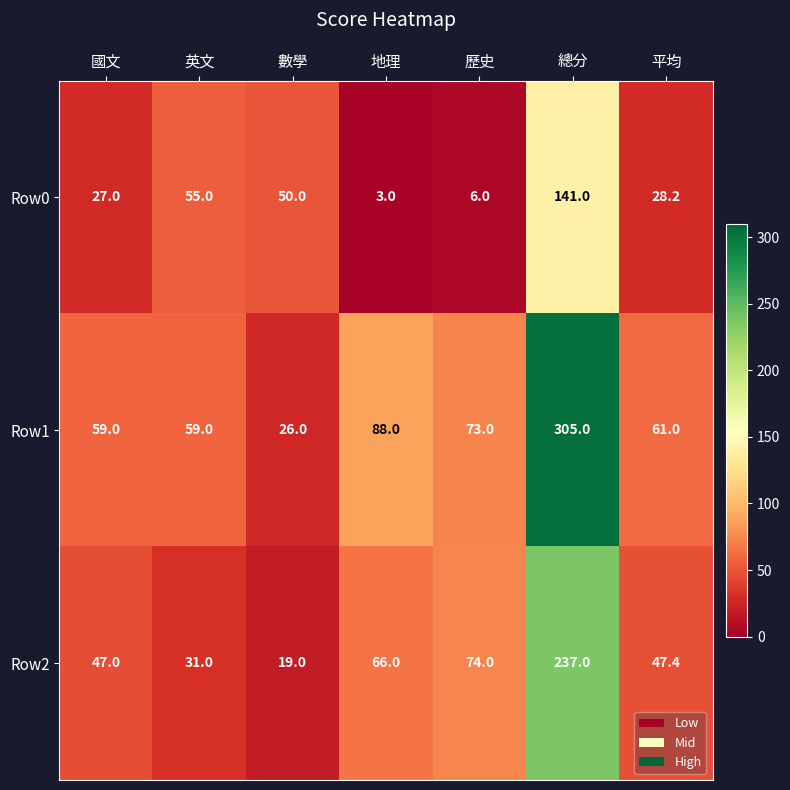

At which label is Row1 closest to 165?

地理